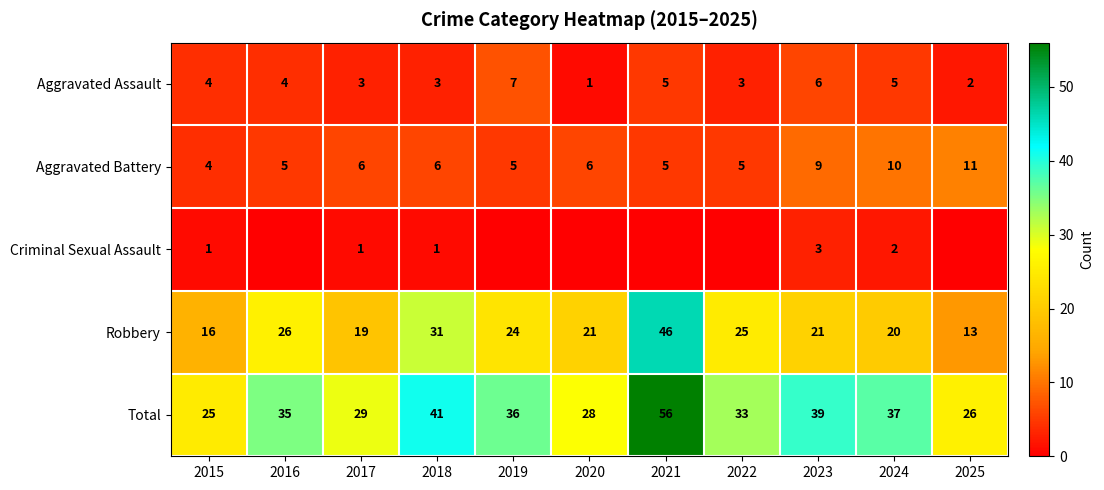

What is the sum of the Criminal Sexual Assault values at 2017 and 2024?

3